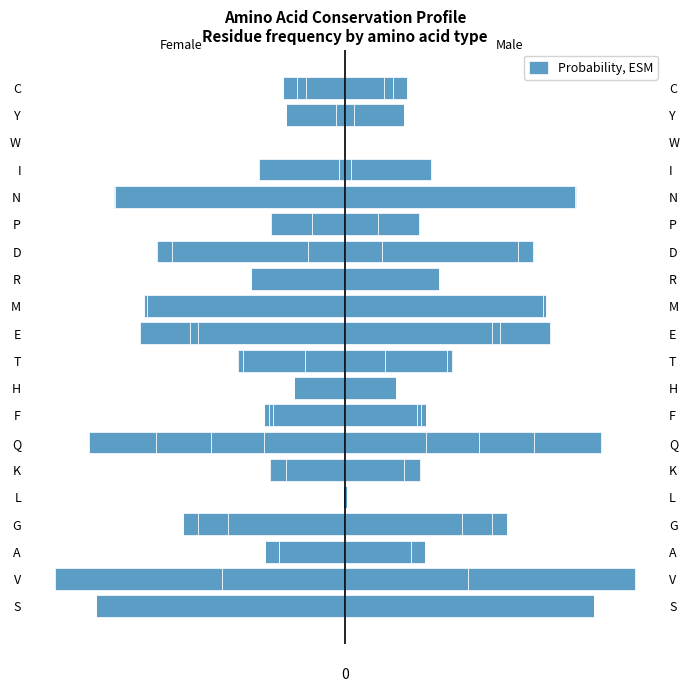

The chart shows a value of -0.5 at N. True or false?

False